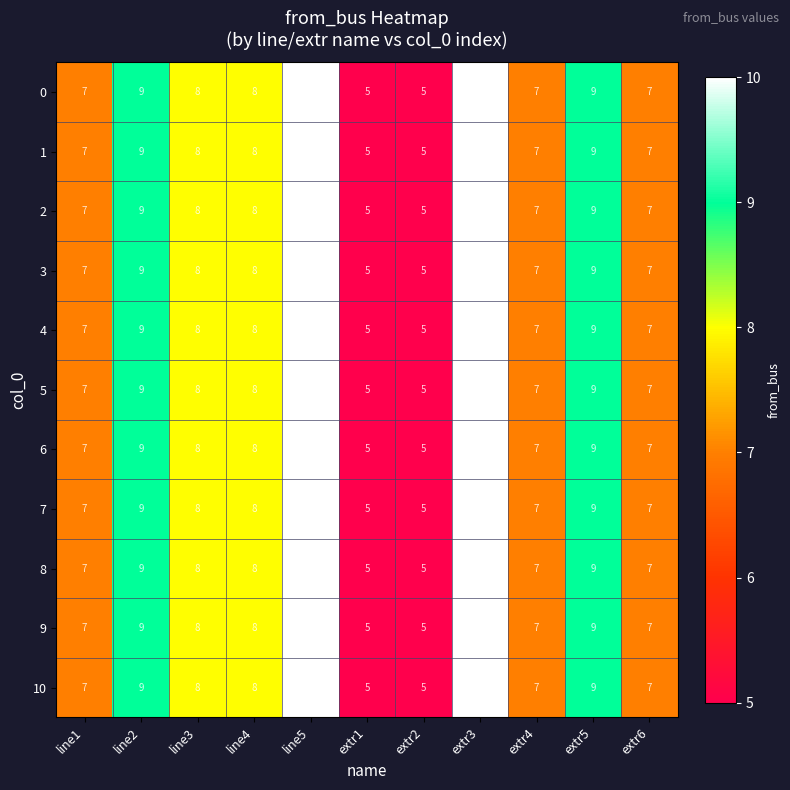

What is the minimum value shown in the chart?

5